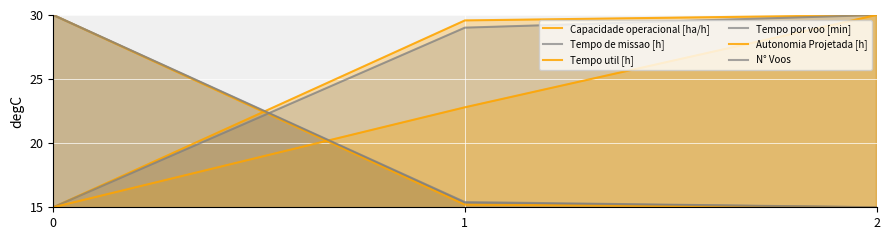

What value does the N° Voos series have at 2?

15.0